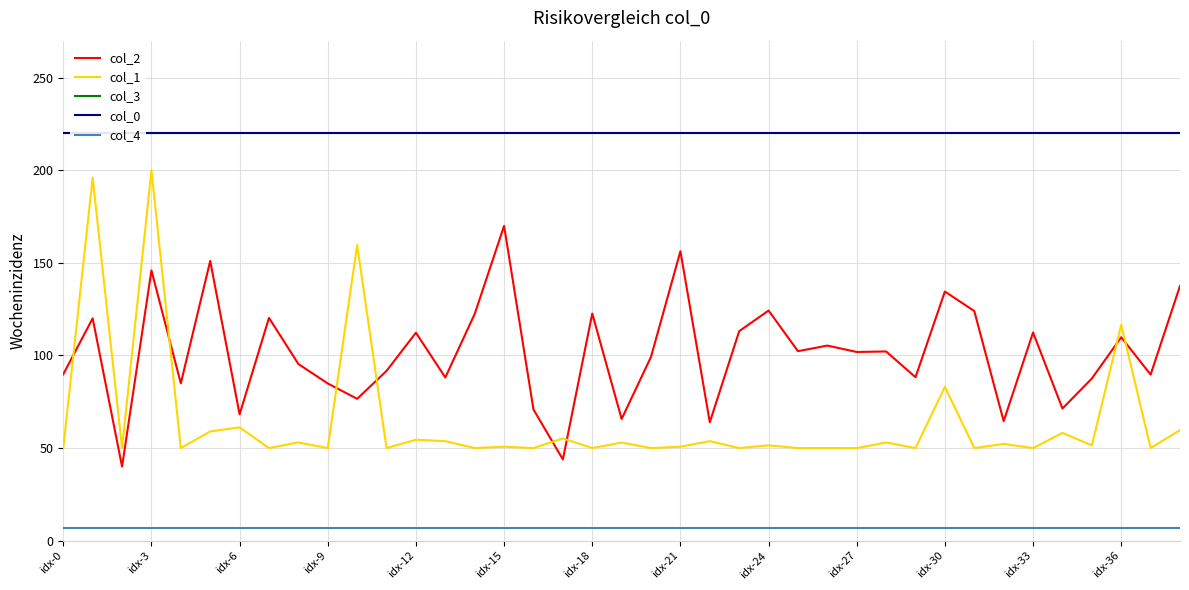

What is the highest value of the col_0 series?

220.0